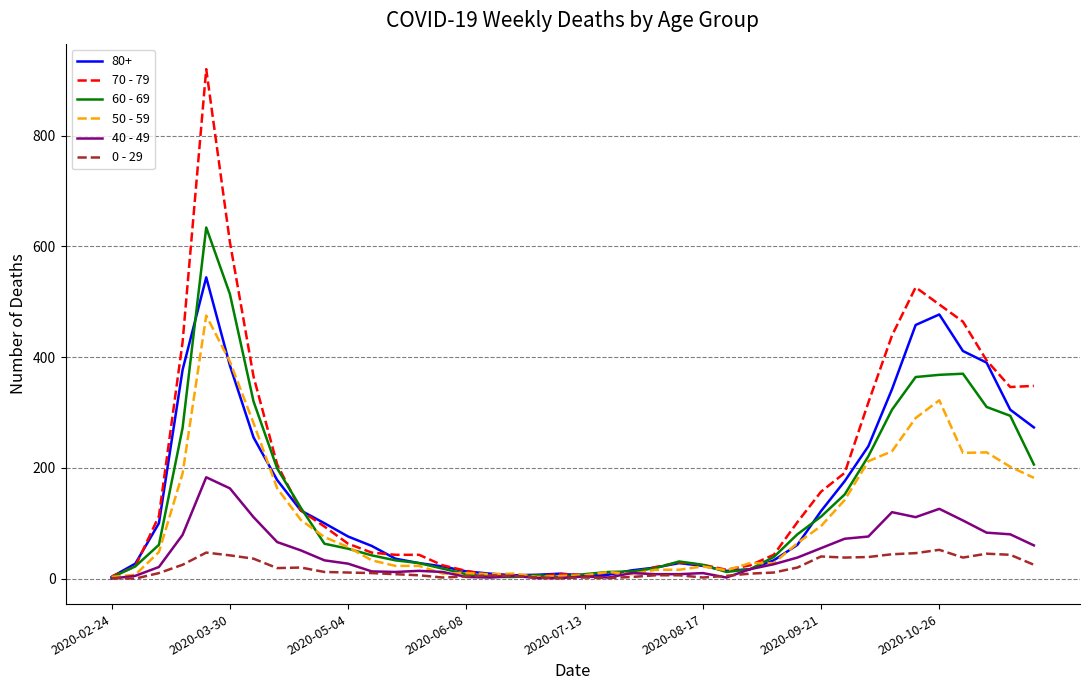

List the series in order of their peak value, highest first.

70 - 79, 60 - 69, 80+, 50 - 59, 40 - 49, 0 - 29